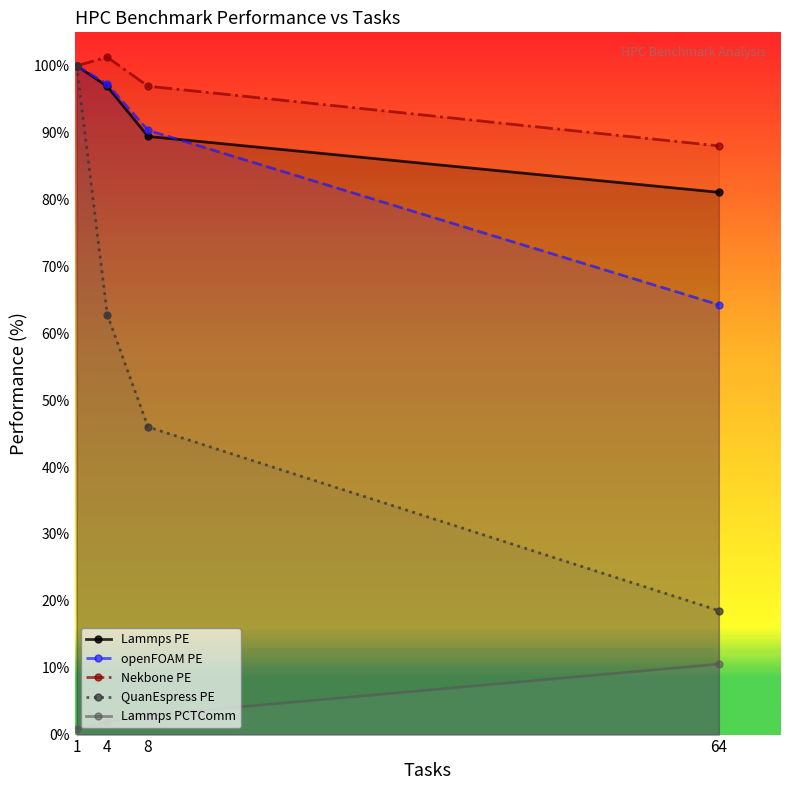

What is the difference between the openFOAM PE values at 8 and 64?

26.1